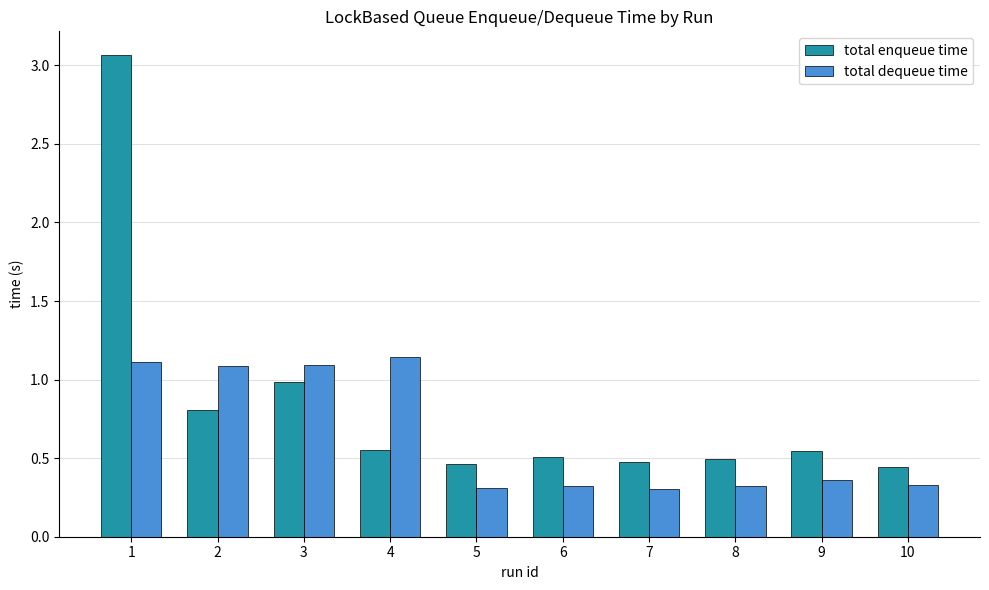

At which category does the chart reach its peak across all series?

1